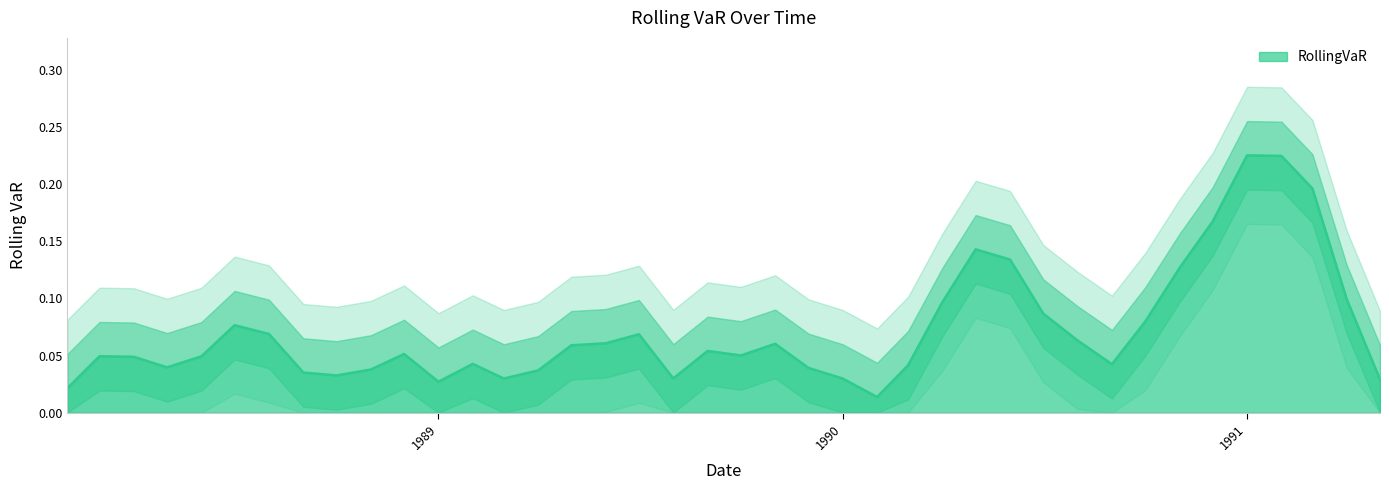

True or false: the data shows 0.0 at 1989-02-01.

False